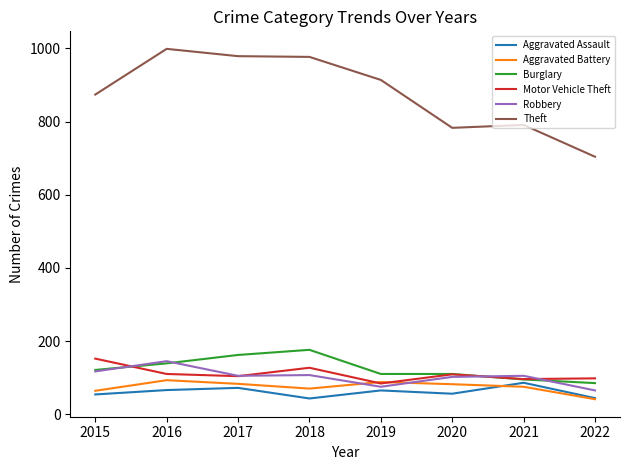

Which series has the largest total across all categories?

Theft